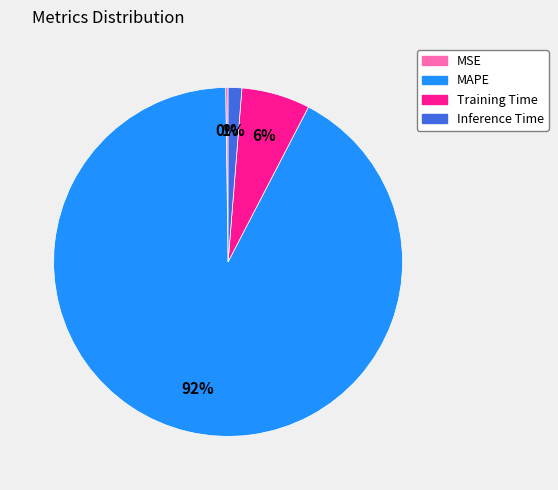

The MAPE slice represents 92% of the pie. True or false?

True